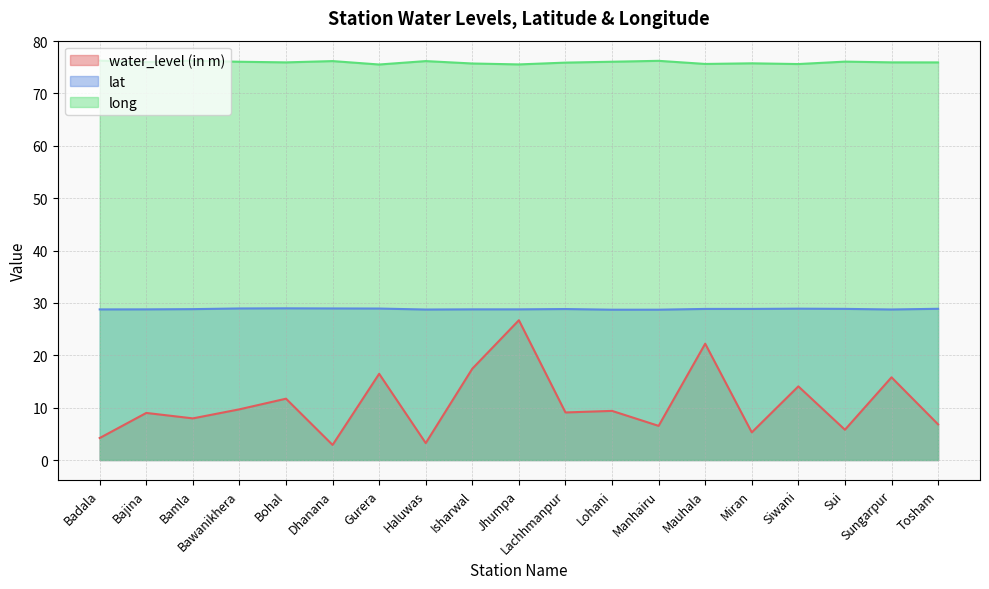

The value of long at Tosham is 107.8. True or false?

False